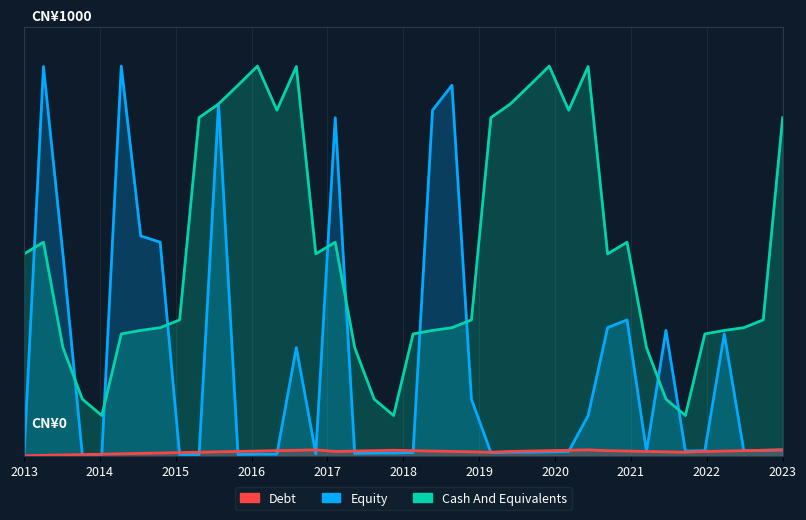

Read the Equity value at 15.

6